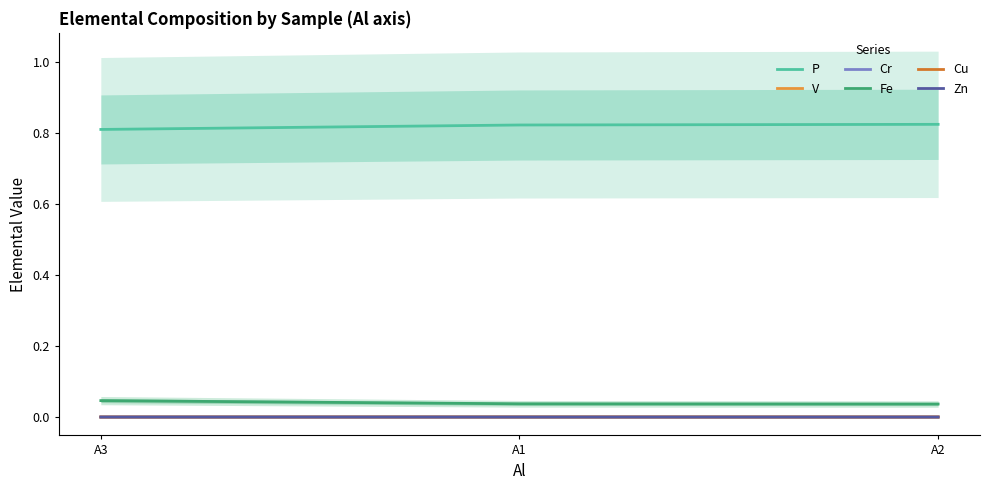

Between A3 and A1, which is larger?

A1